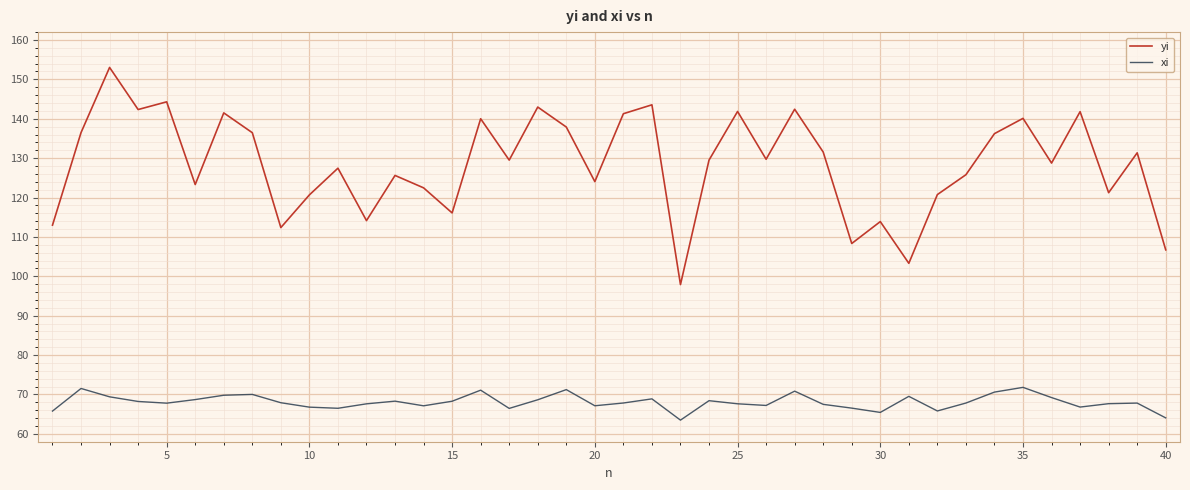

List the series in order of their peak value, highest first.

yi, xi